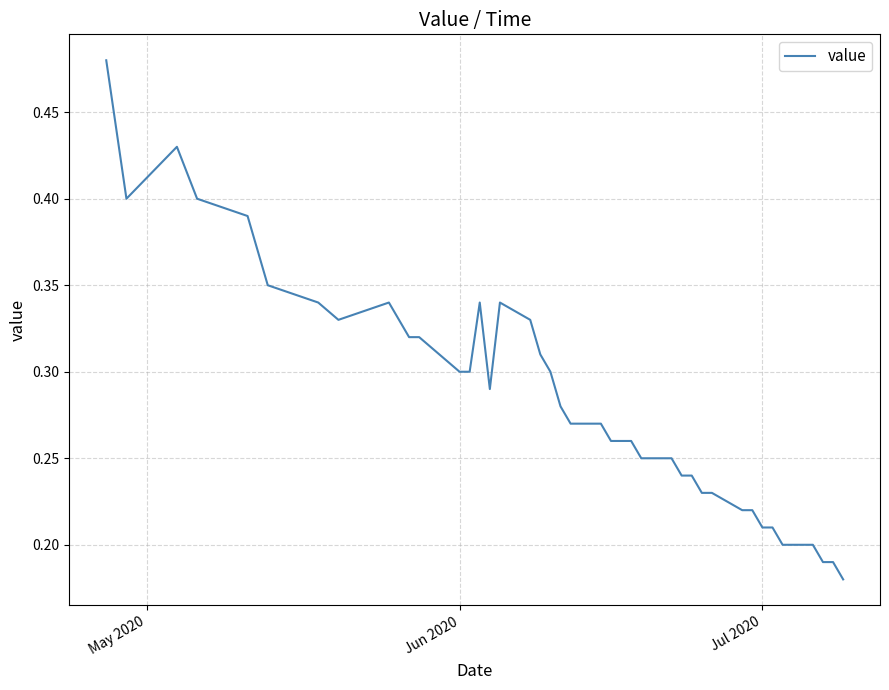

What is the difference between the maximum and minimum values?

0.3